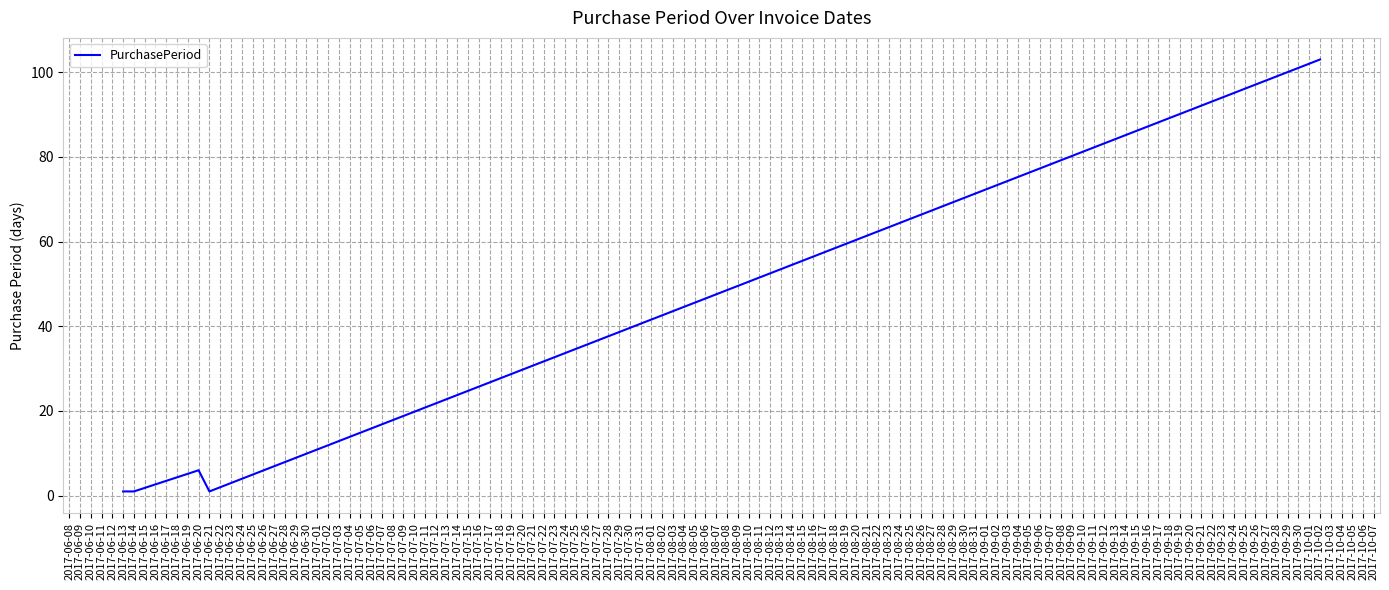

True or false: there are more than 2 points higher than both neighbors.

False